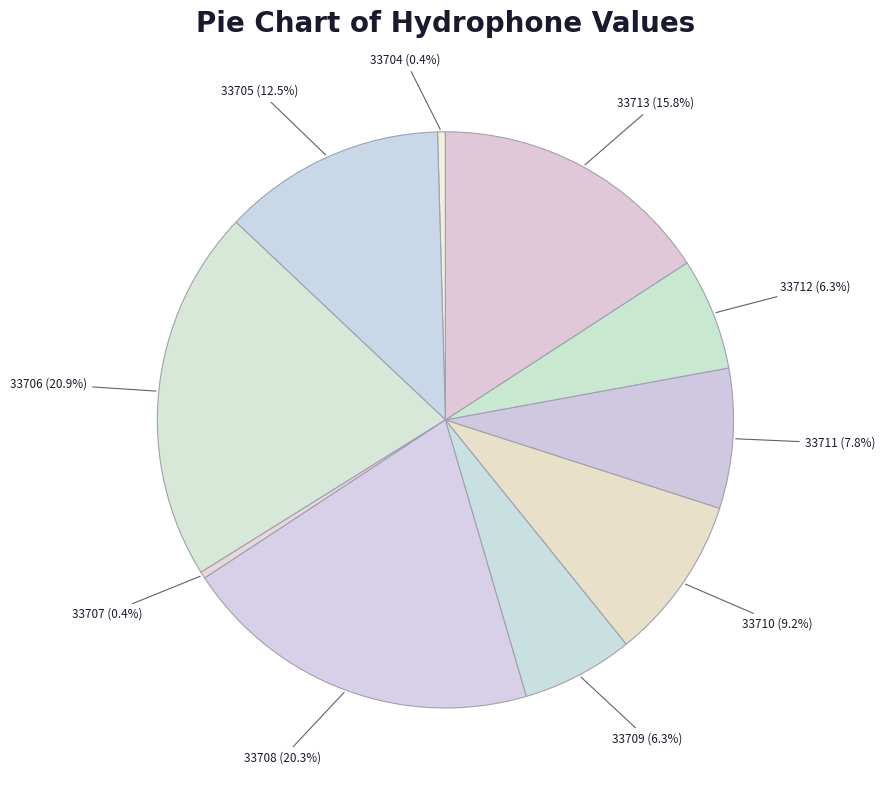

Between 33704 and 33713, which is larger?

33713